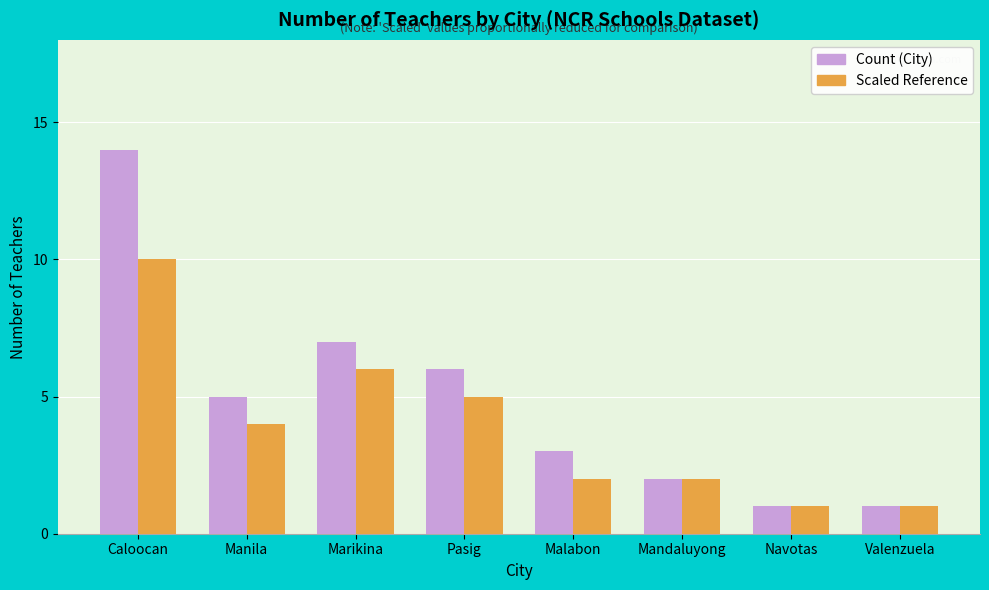

Is the value of Scaled Reference at Caloocan greater than the value of Count (City) at Navotas?

Yes